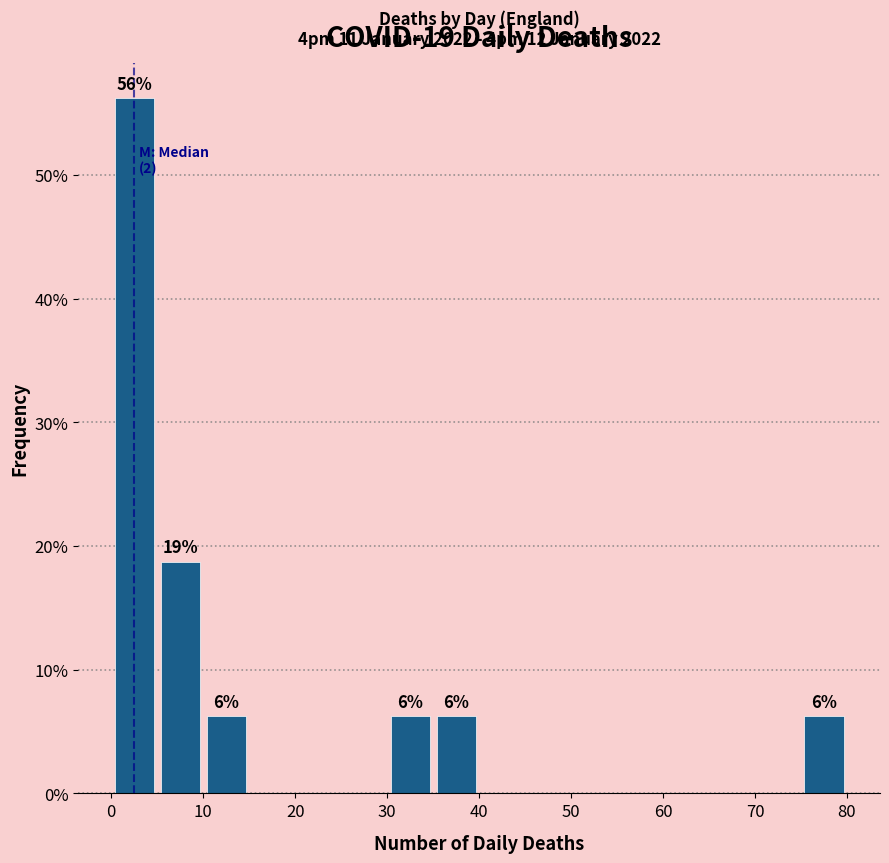

Which range on the x-axis has the tallest bar?

0 to 5